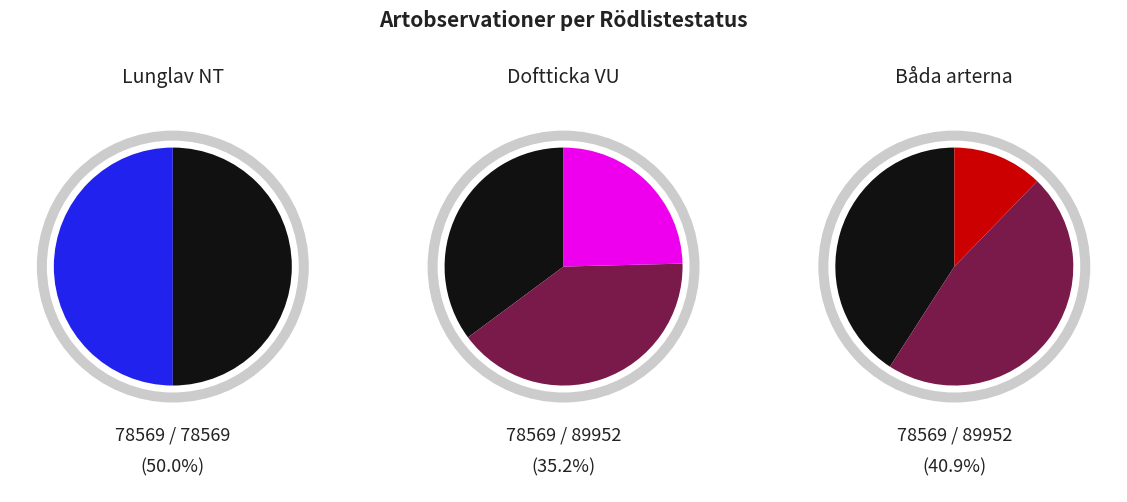

How many segments does this pie chart have?

3